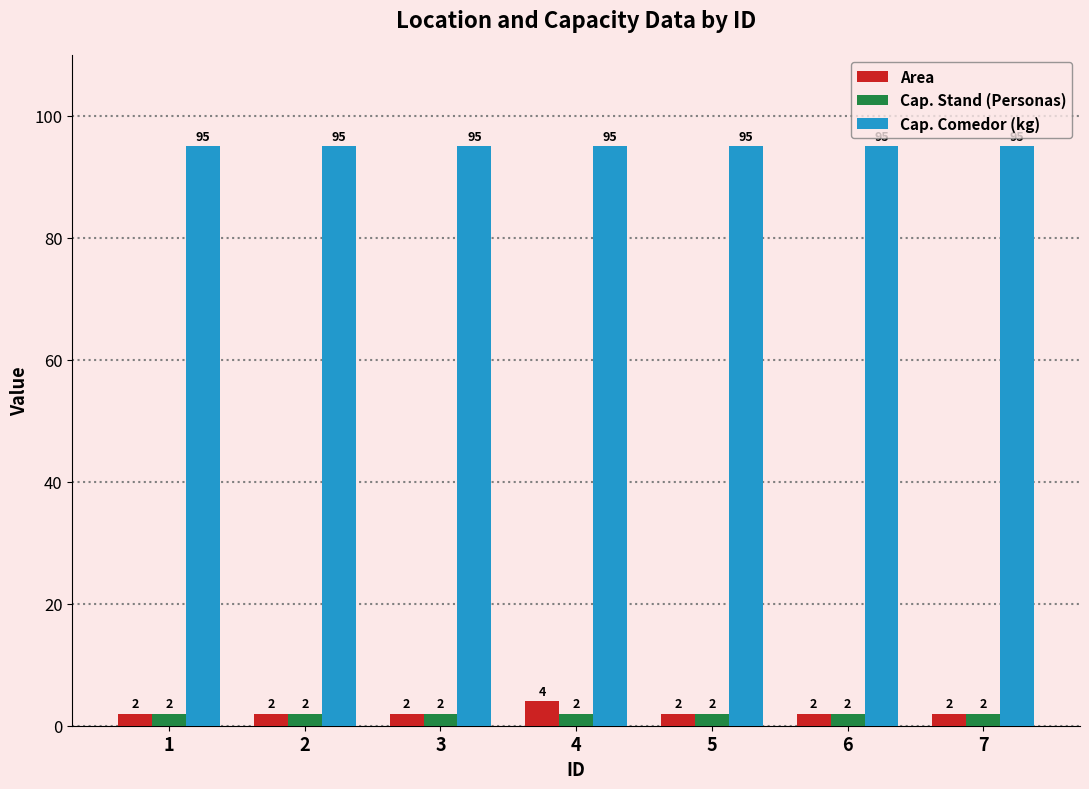

At which label does Area reach its peak?

4